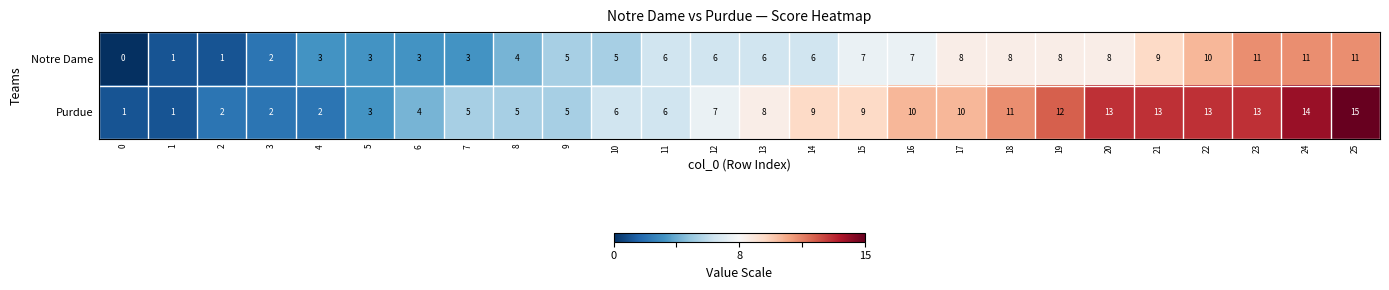

Is the value of Notre Dame at 8 greater than the value of Purdue at 20?

No